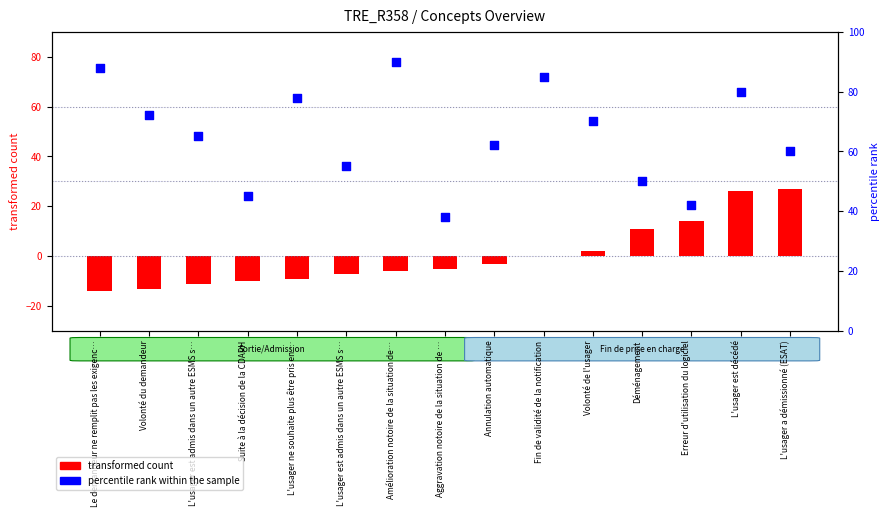

At how many categories does at least one series exceed 8?

15